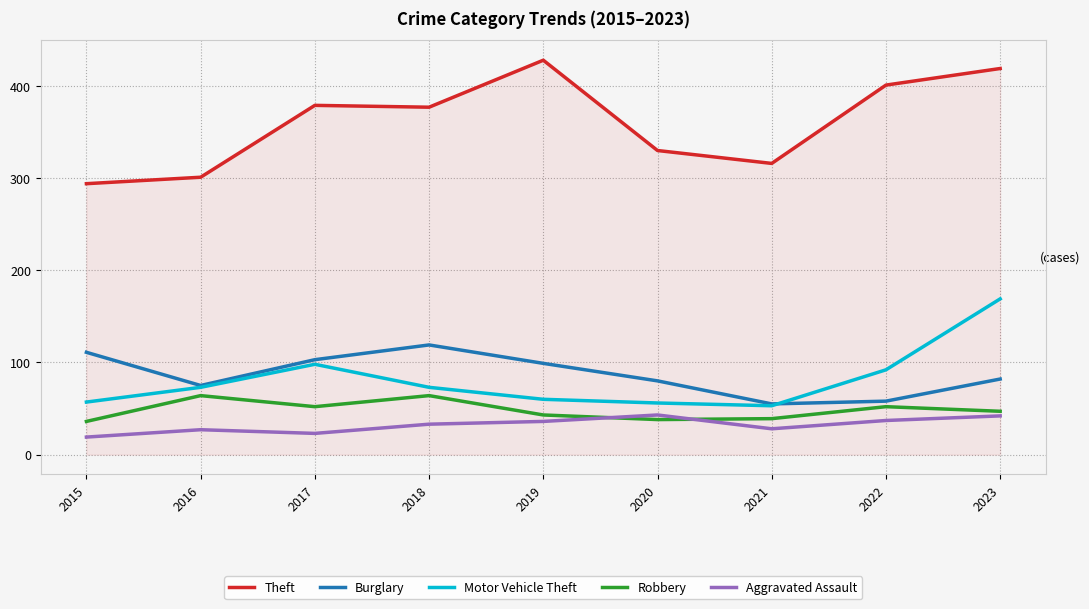

What is the difference between the maximum and minimum values in the Robbery series?

28